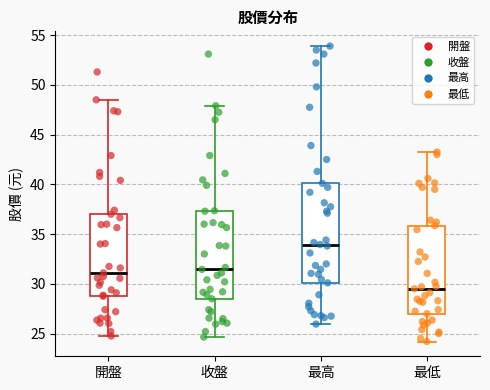

Where does the upper whisker of the box for 開盤 end on the y-axis? The values are not printed on the chart, so give them approximately, as read against the axis.

48.5